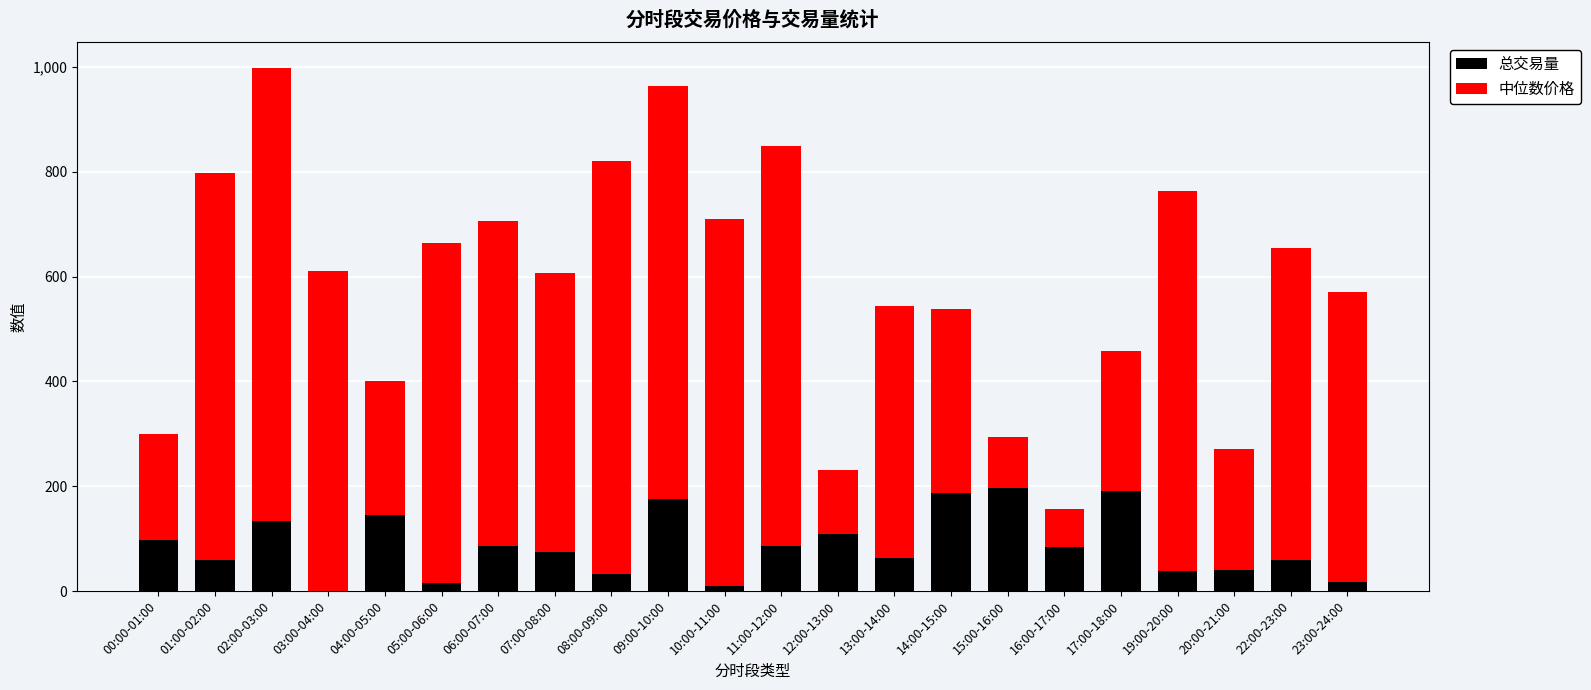

What is the total value across all series at 09:00-10:00?

963.9